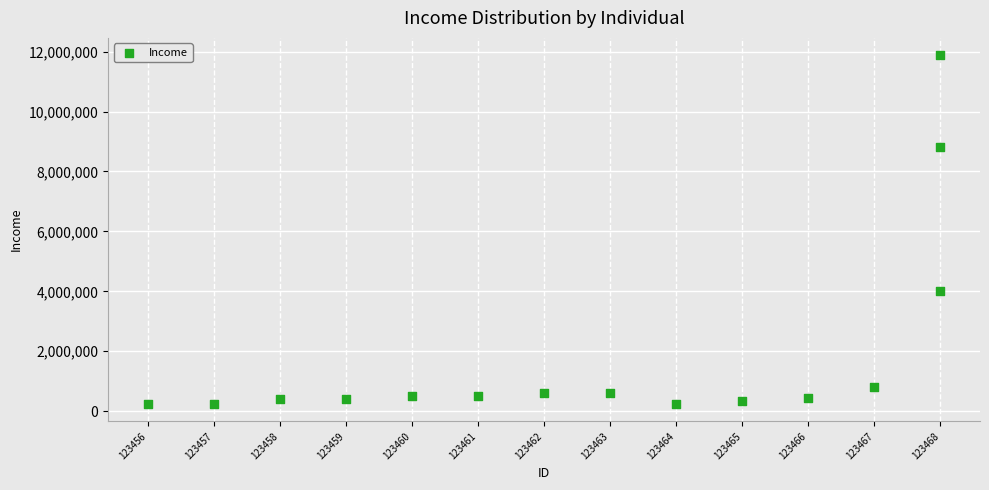

What is the range of Y values (max minus min)?

11637000